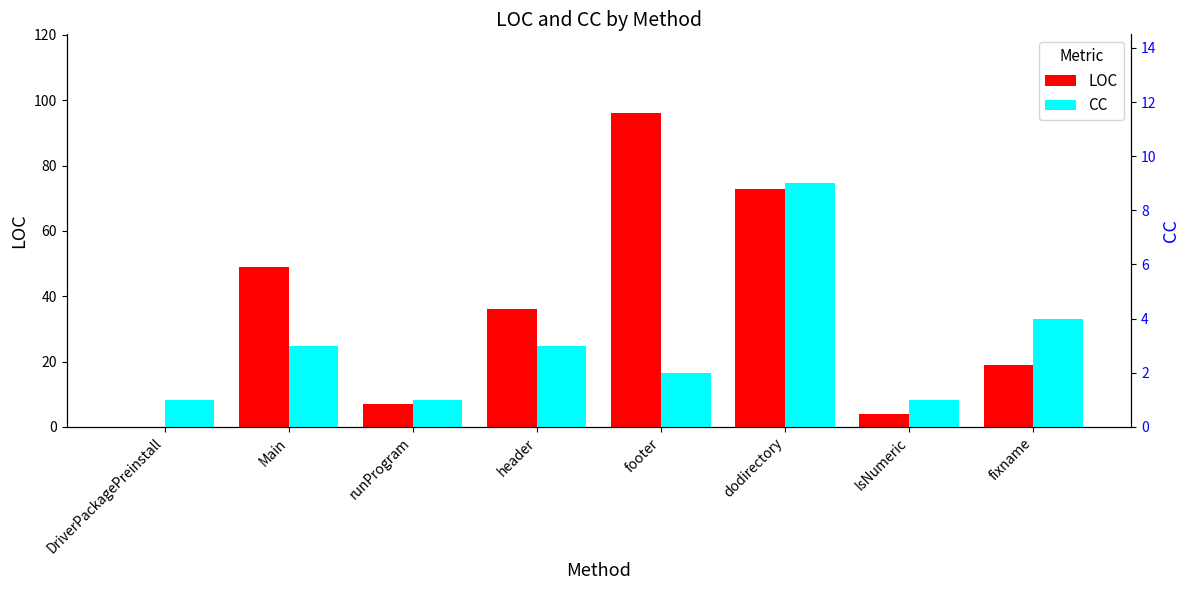

How many data points in LOC are less than 36?

4